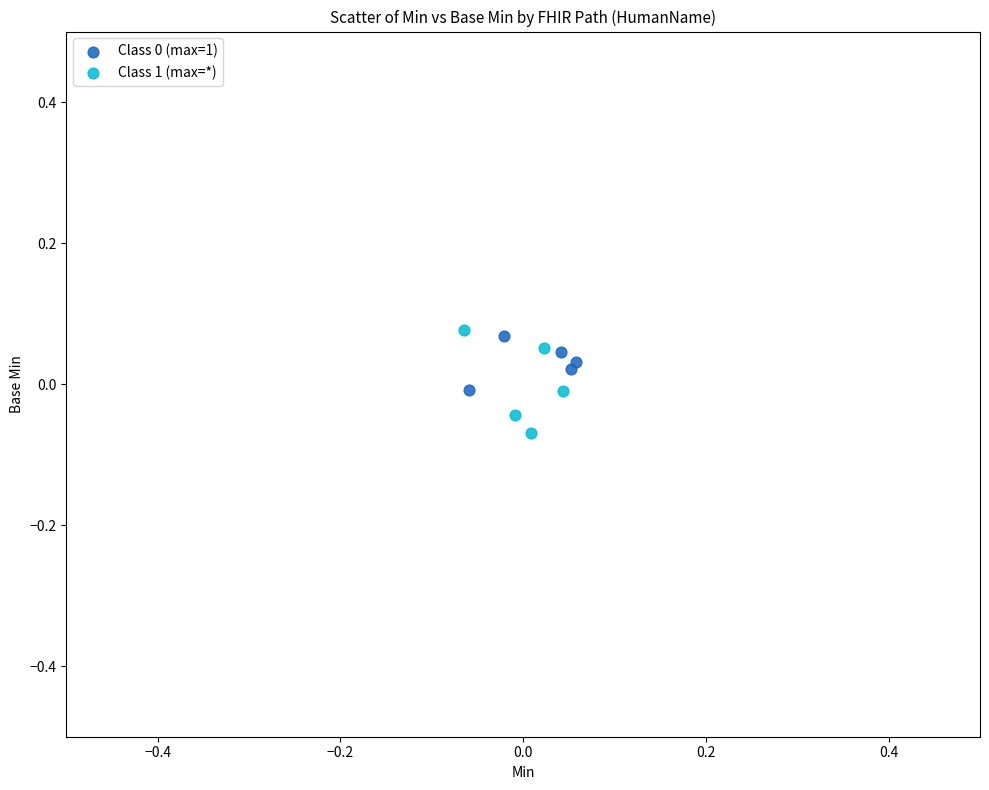

Which series has the largest Y range (max minus min)?

Class 1 (max=*)